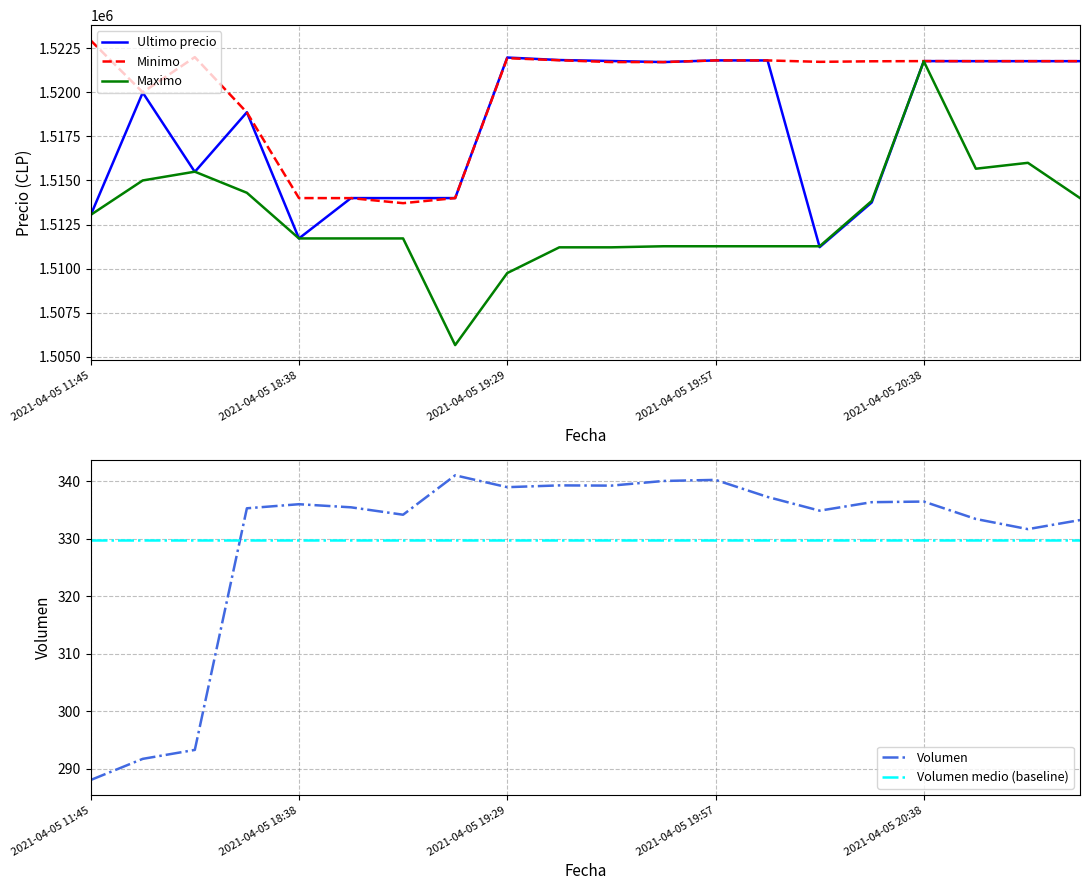

What is the label of the 19th point from the right?

2021-04-05 16:00